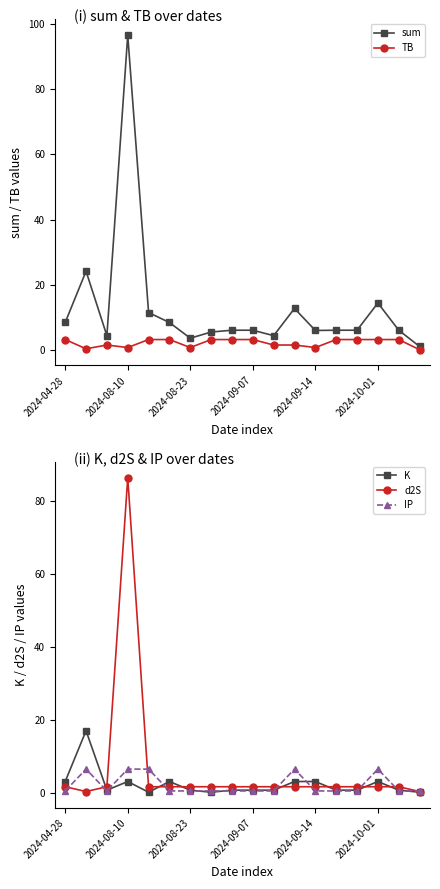

What is the lowest value of the d2S series?

0.3